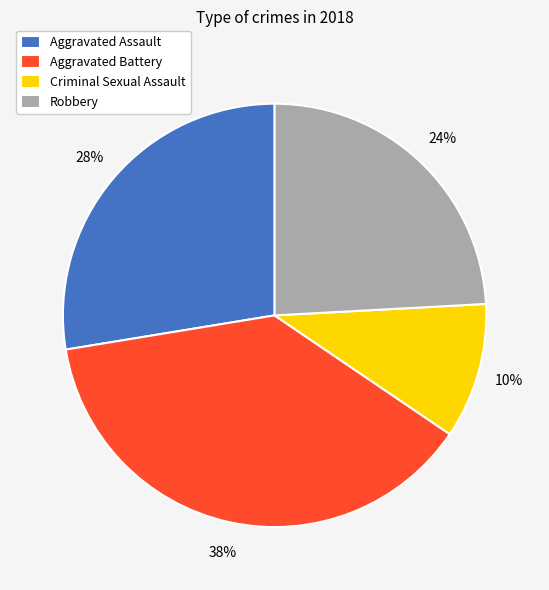

Between Criminal Sexual Assault and Aggravated Assault, which is larger?

Aggravated Assault